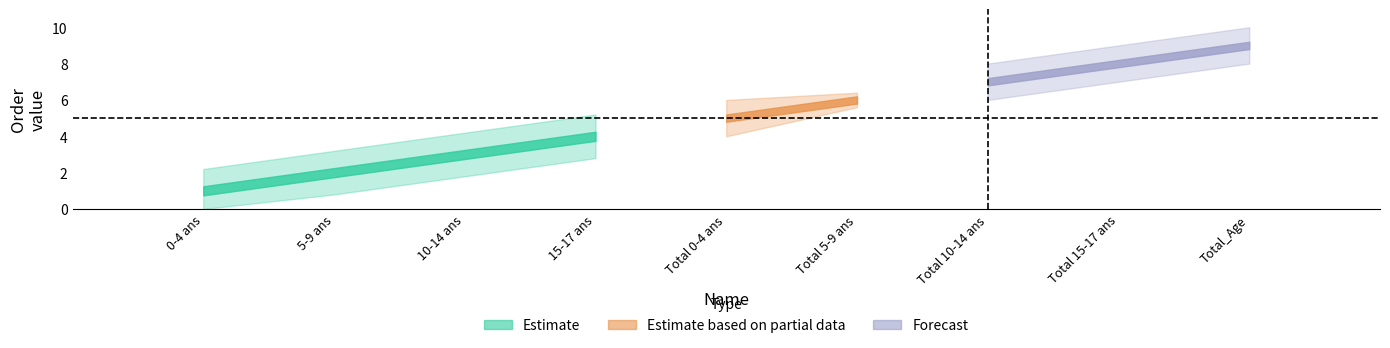

Reading left to right, what are all the values shown in this chart?

1	2	3	4	5	6	7	8	9